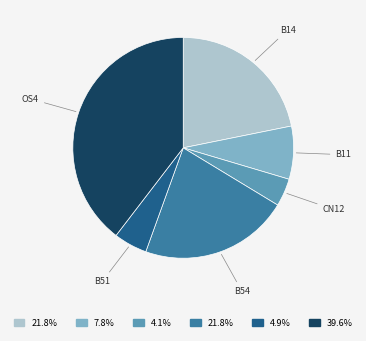

Does any single category account for the majority?

No